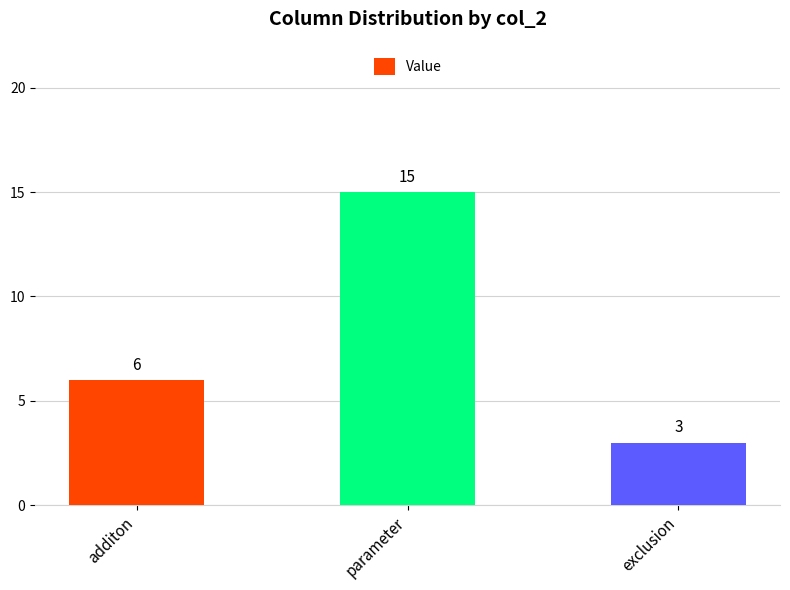

List the labels in order of value, largest first.

parameter, additon, exclusion